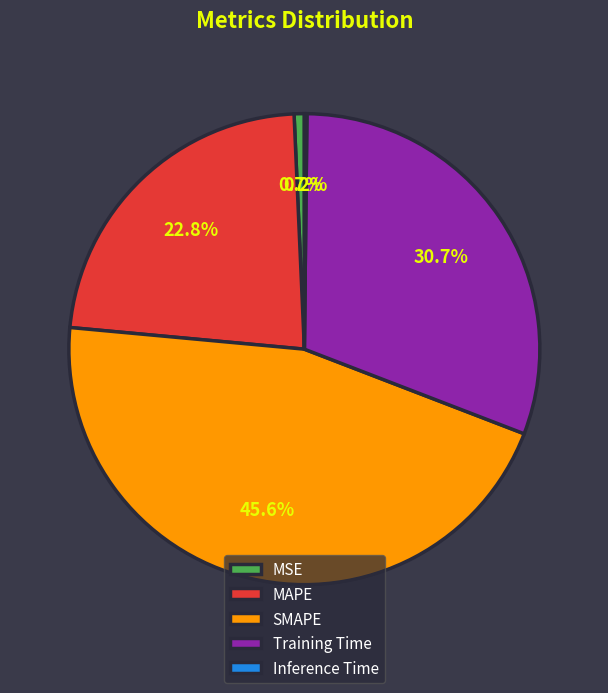

Is there a majority slice in this chart?

No